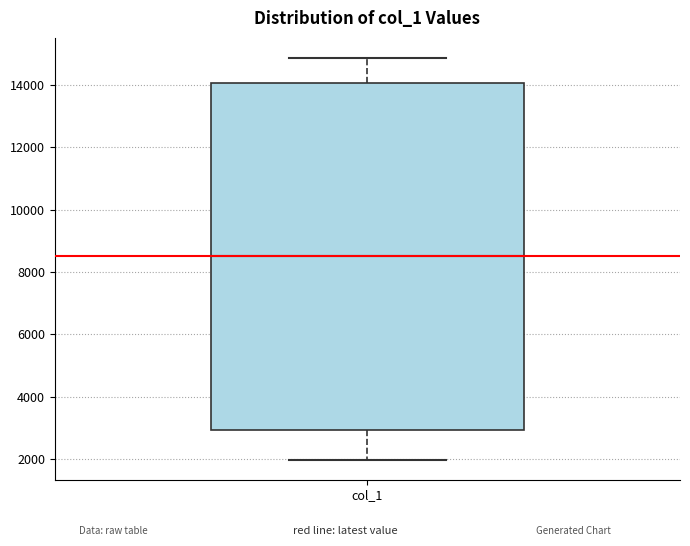

Where is the upper edge of the box for col_1 on the y-axis? The values are not printed on the chart, so give them approximately, as read against the axis.

14000